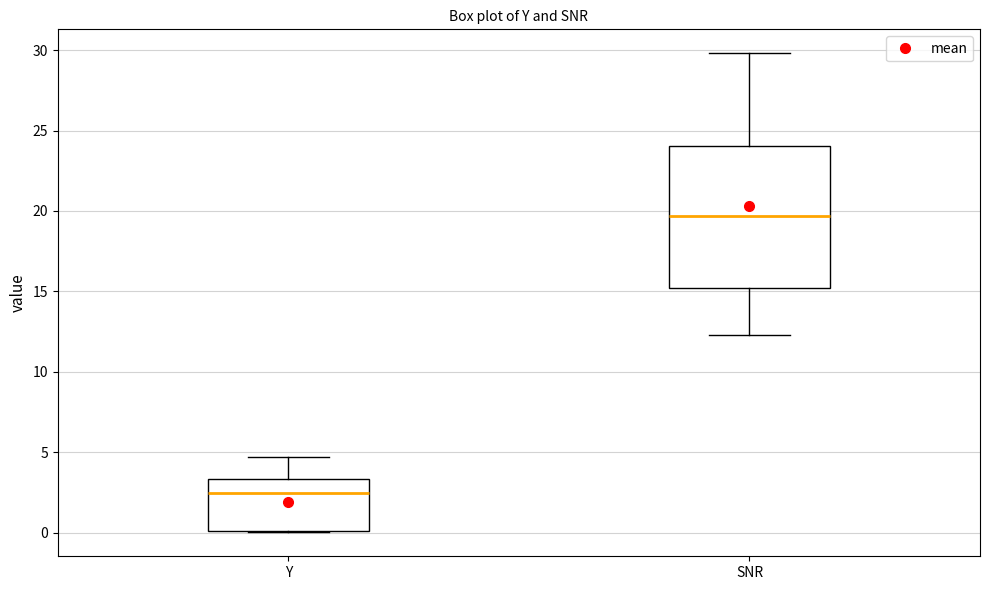

Reading left to right, read every box against the y-axis: the position of its median line, the range the box covers, and the ends of its whiskers. The values are not printed on the chart, so give them approximately, as read against the axis.

Y: median 2.5, box 0.0 to 3.5, whiskers 0.0 to 4.5
SNR: median 19.5, box 15.0 to 24.0, whiskers 12.5 to 30.0